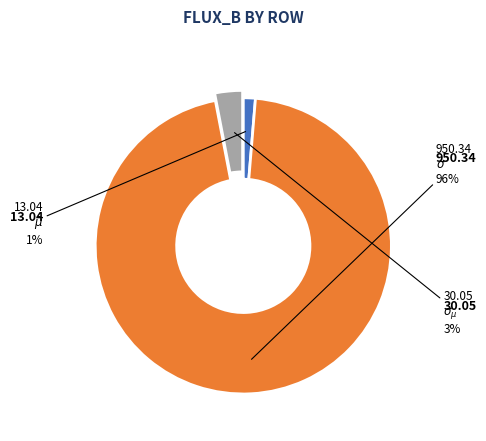

How many slices are in this pie chart?

3